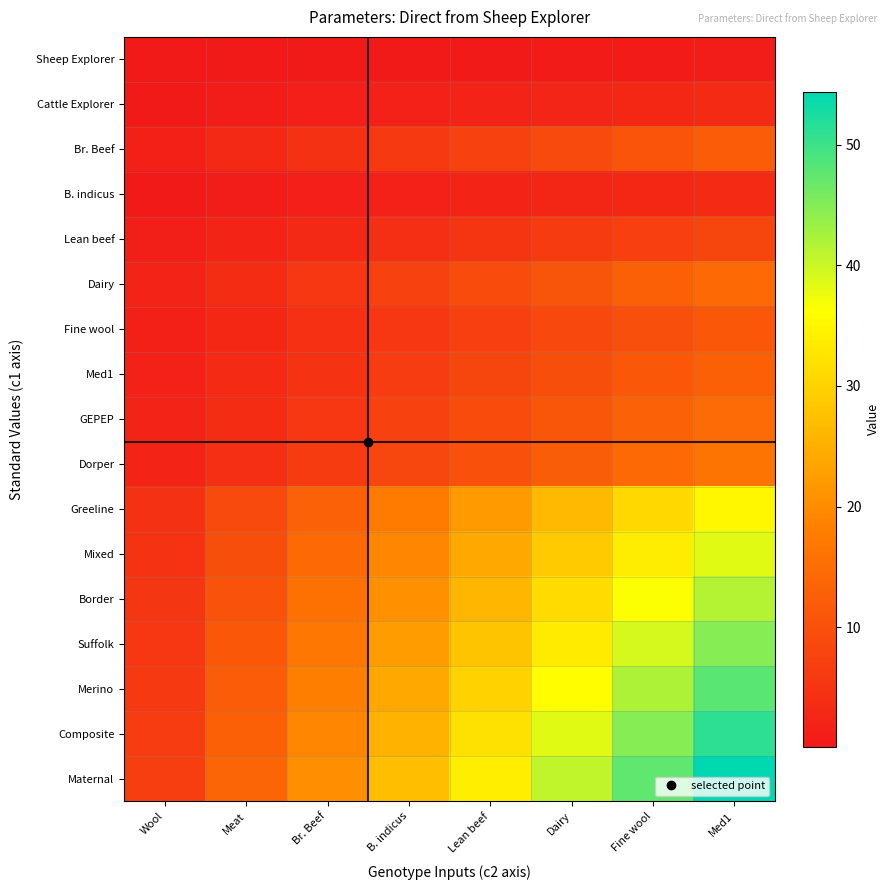

At how many categories does at least one series exceed 9?

7